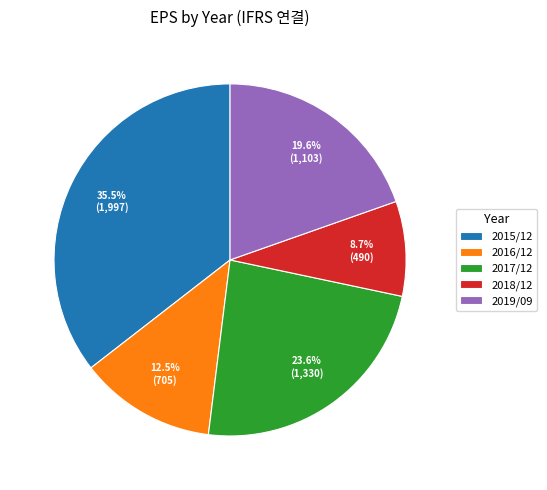

What is the ratio of the value at 2019/09 to the value at 2017/12?

0.8